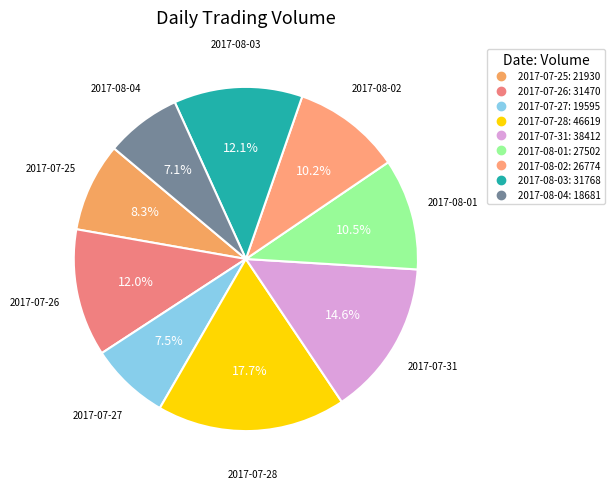

How much of the chart is everything except 2017-07-27?

92.5%